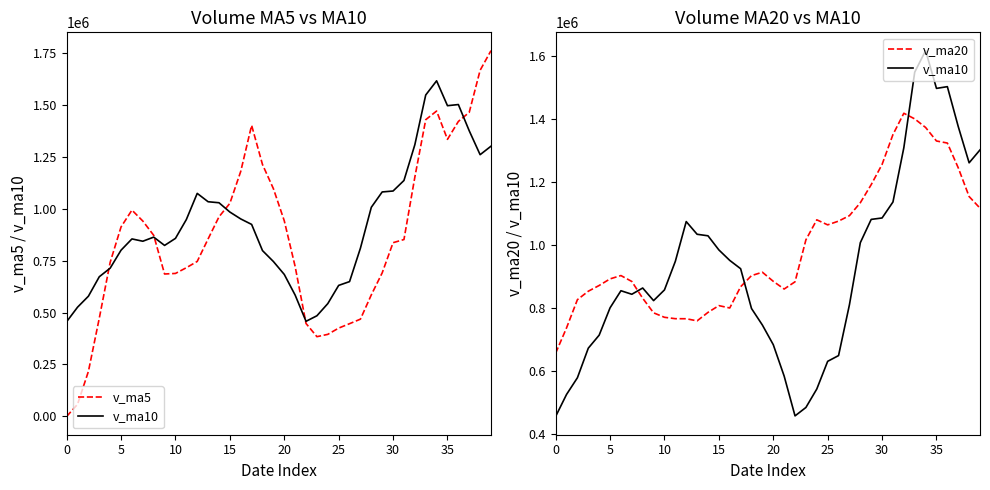

What is the spread (max minus min) of values at 36?

178744.6